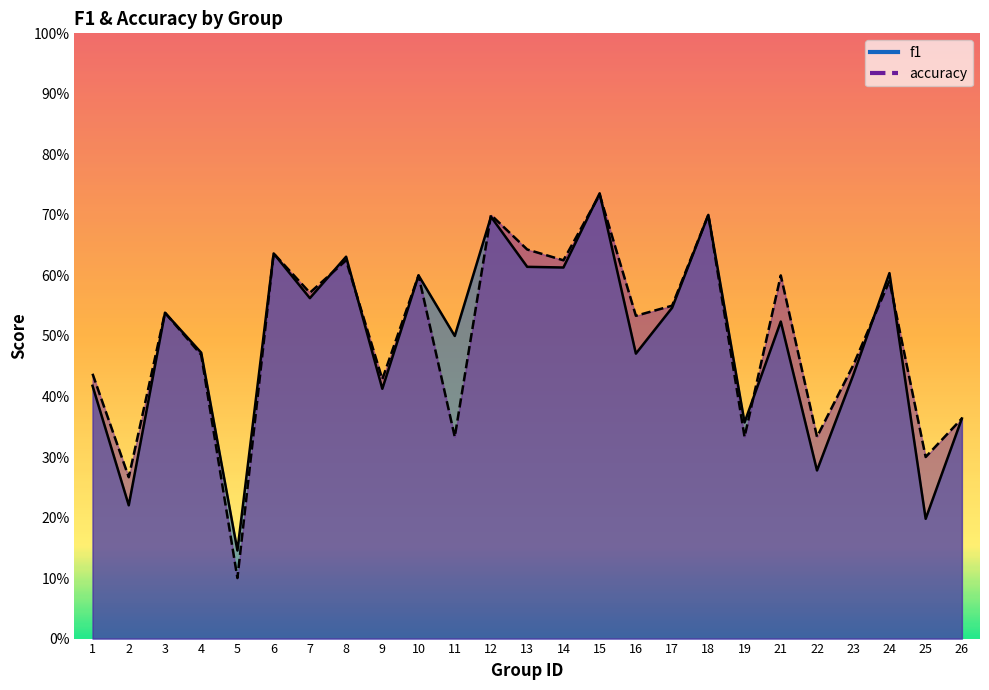

Reading left to right, list all the values displayed in this chart.

f1: 0.4	0.2	0.5	0.5	0.1	0.6	0.6	0.6	0.4	0.6	0.5	0.7	0.6	0.6	0.7	0.5	0.5	0.7	0.4	0.5	0.3	0.4	0.6	0.2	0.4
accuracy: 0.4	0.3	0.5	0.5	0.1	0.6	0.6	0.6	0.4	0.6	0.3	0.7	0.6	0.6	0.7	0.5	0.6	0.7	0.3	0.6	0.3	0.5	0.6	0.3	0.4